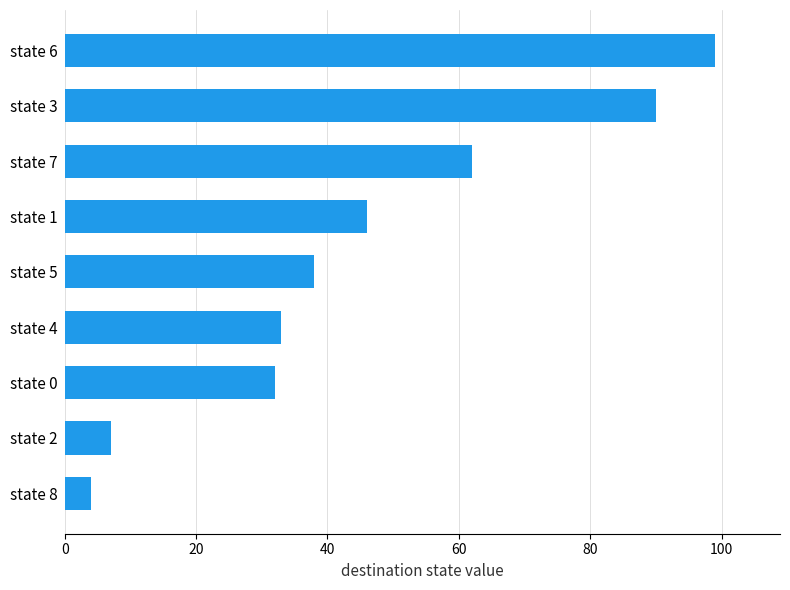

What is the change in value from state 8 to state 7?

+58